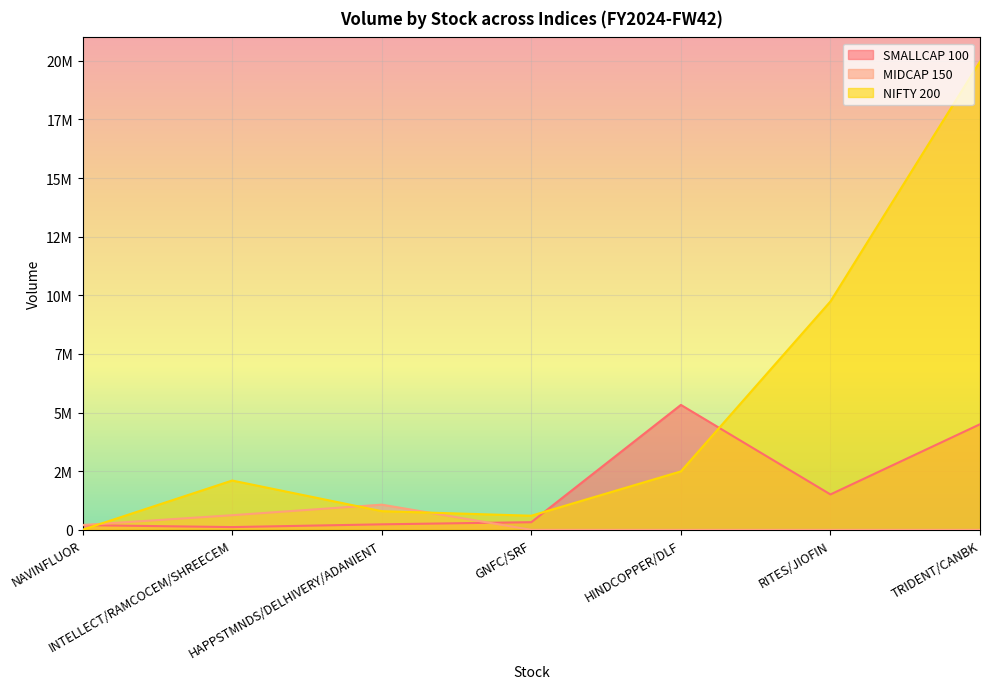

How many data points does each series have?

7